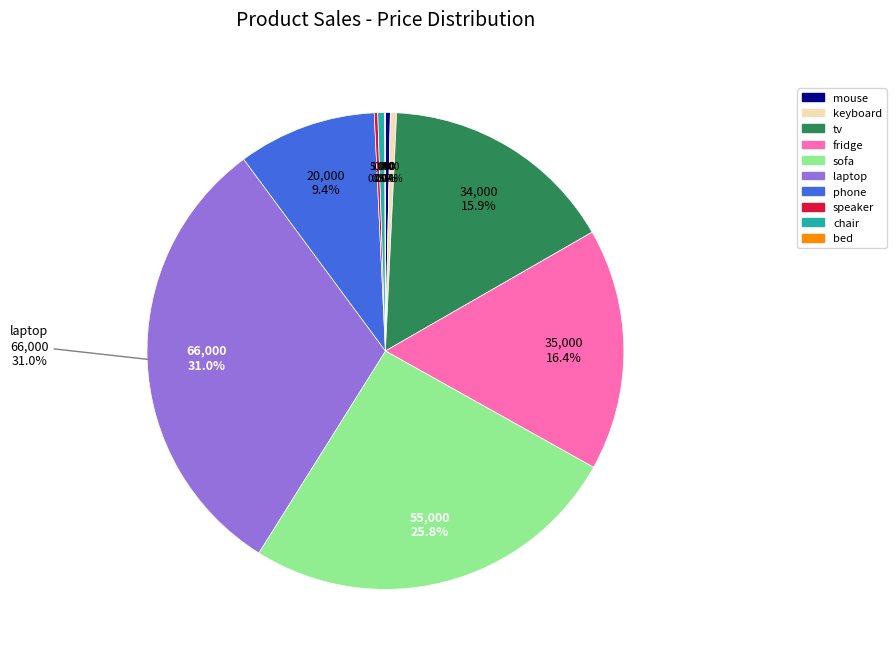

Which slice is the largest?

laptop